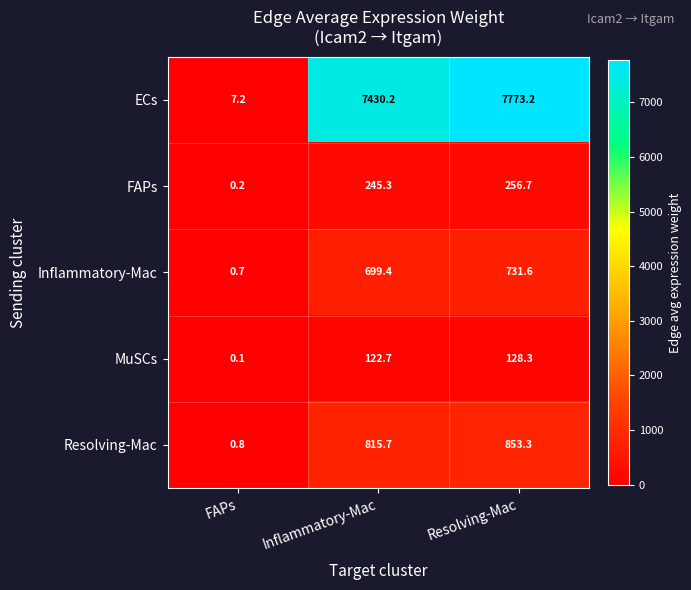

How many data points does each series have?

3